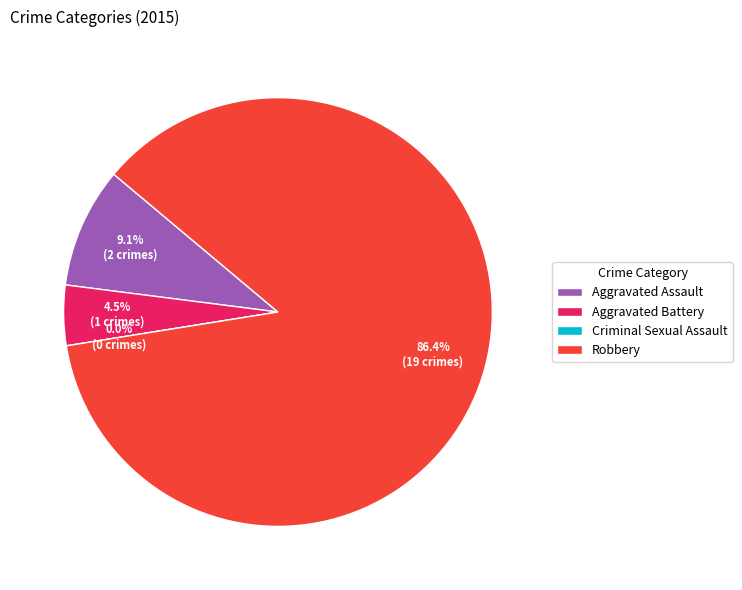

To the nearest percent, what is the average slice percentage?

25%